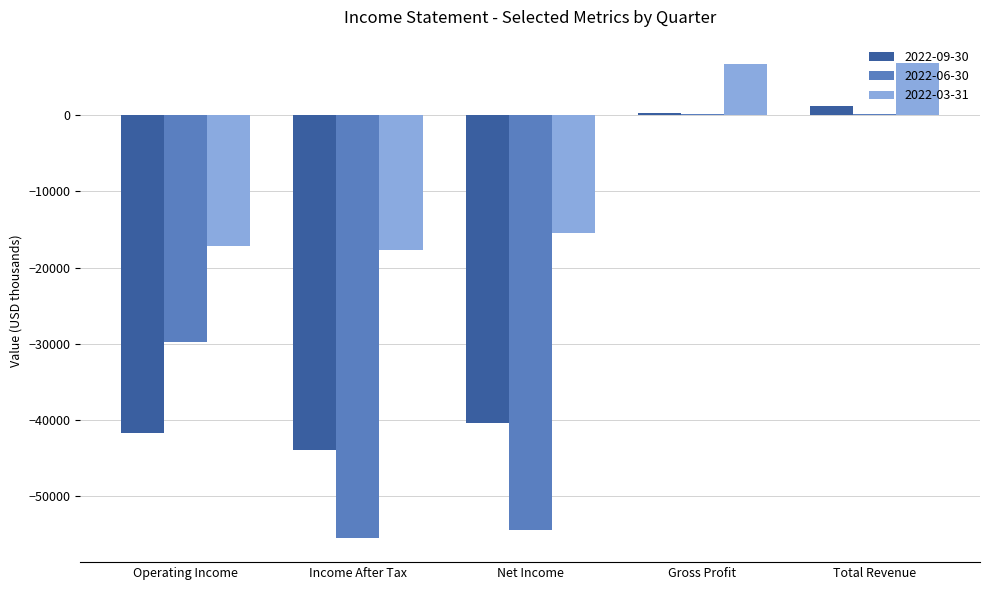

What is the average value of the 2022-09-30 series?

-24900